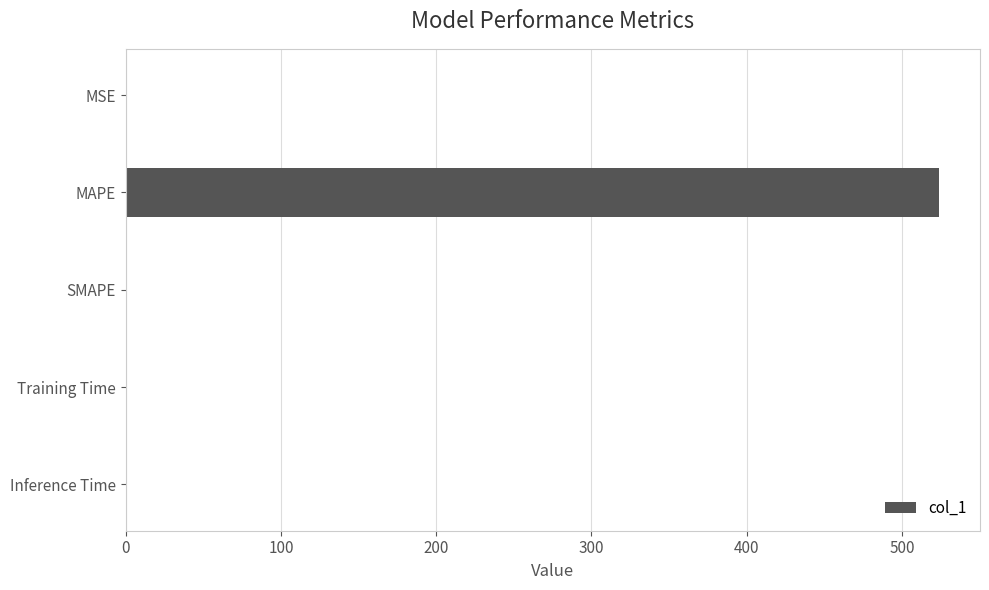

Which category has the highest value across all series?

MAPE